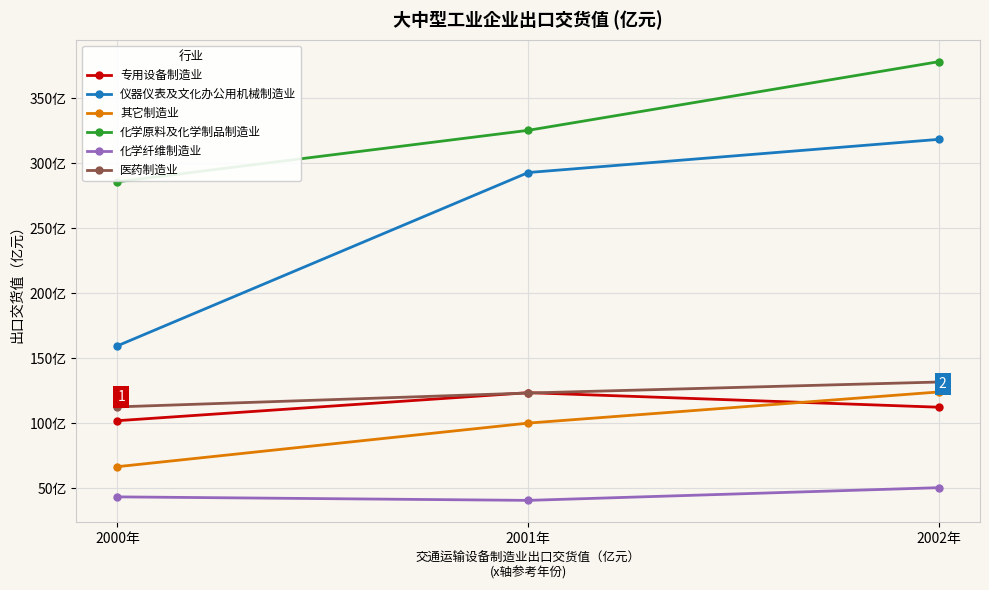

Which category has the highest value across all series?

2002年